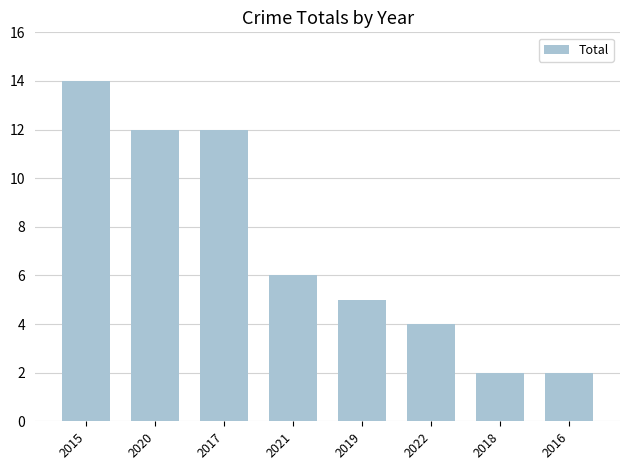

Reading left to right, transcribe all the data shown in this chart.

2015=14	2020=12	2017=12	2021=6	2019=5	2022=4	2018=2	2016=2